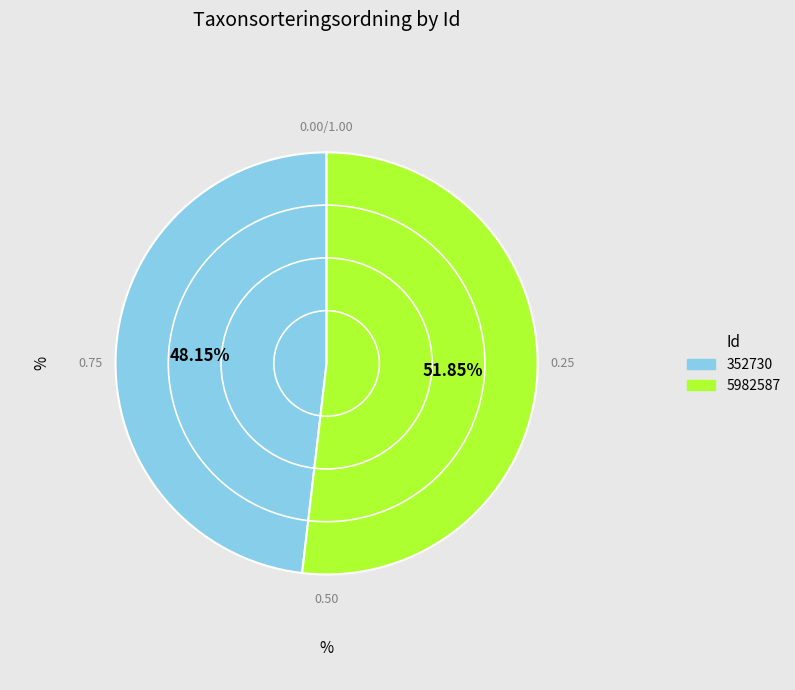

True or false: 5982587 accounts for 64% of the total.

False